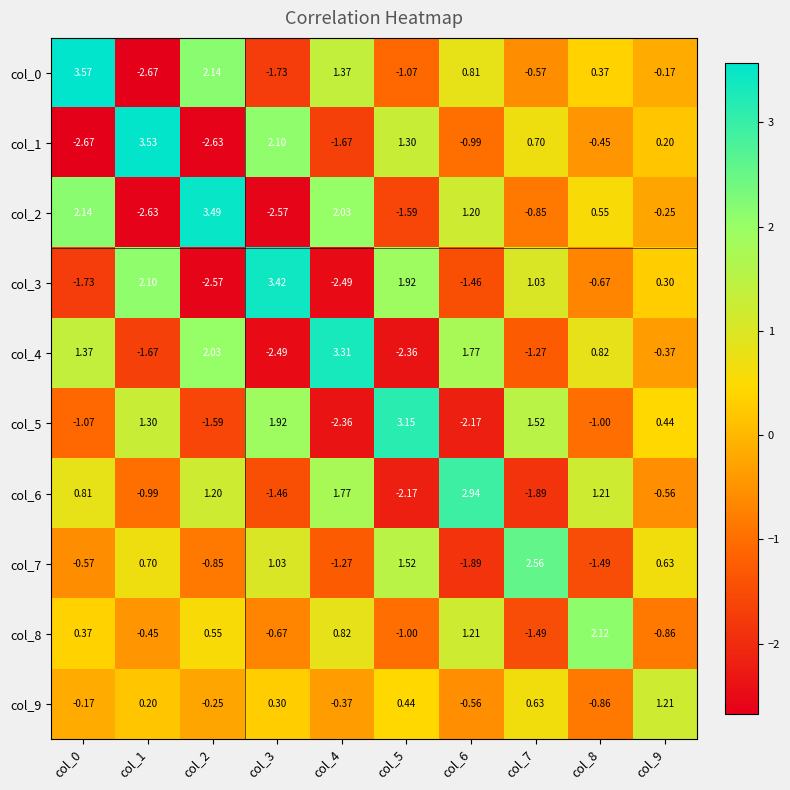

Is the value of col_4 at col_2 greater than the value of col_1 at col_8?

Yes